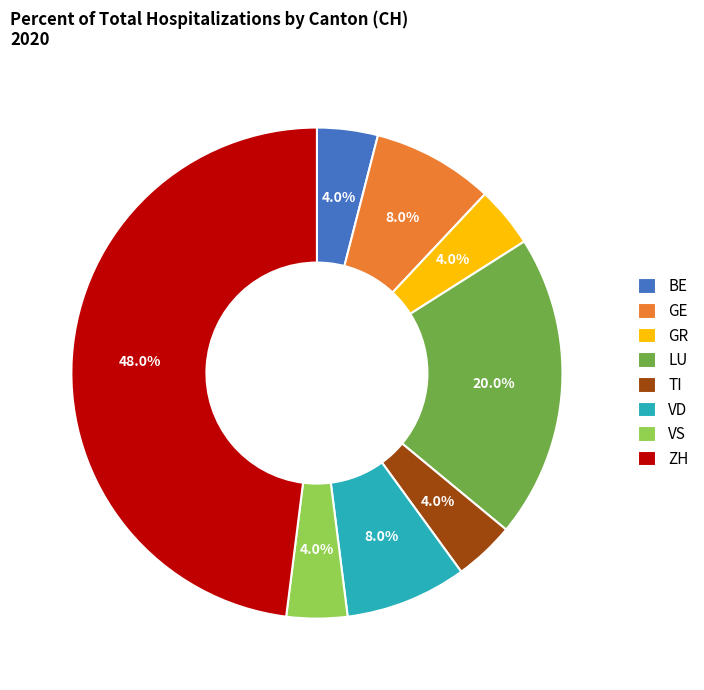

Which category has the biggest portion of the pie?

ZH